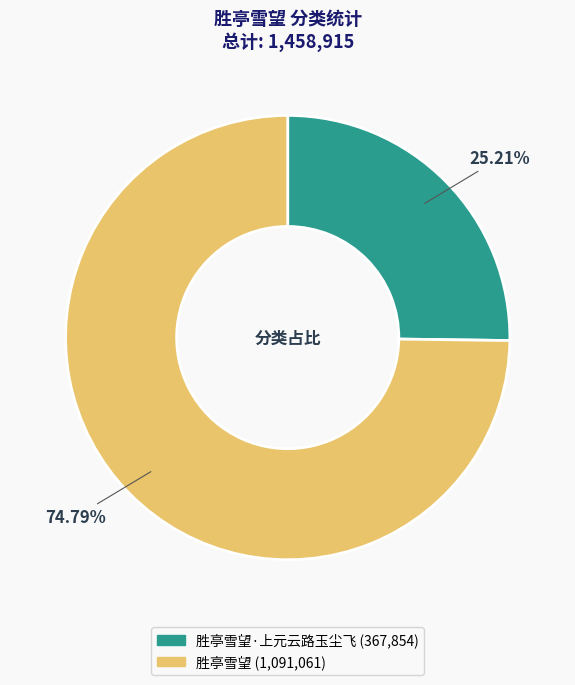

How many slices are in this pie chart?

2